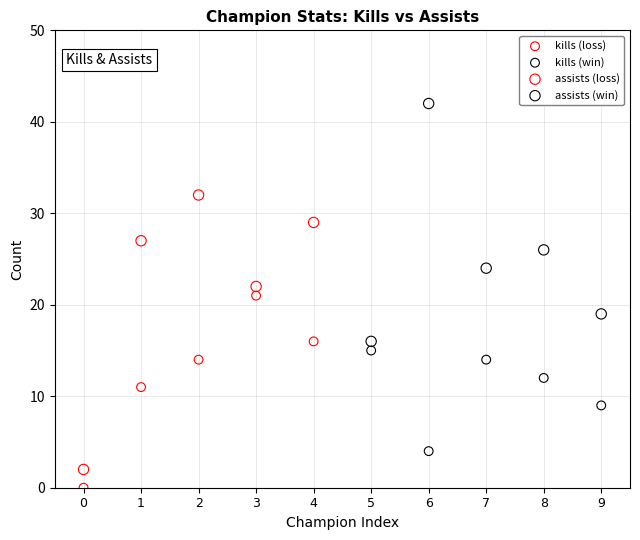

Which series reaches the minimum Y coordinate?

kills (loss)